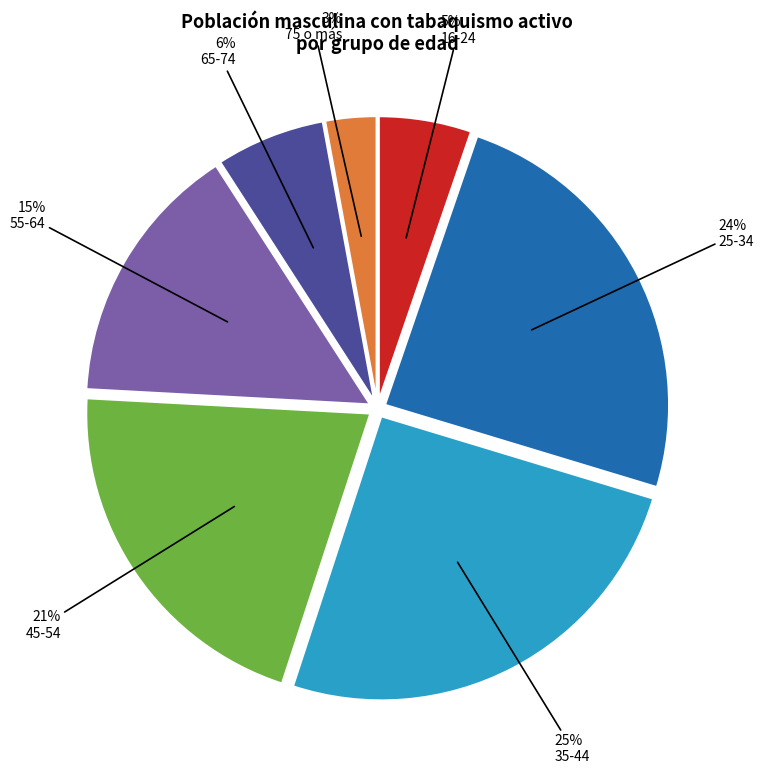

How many segments does this pie chart have?

7